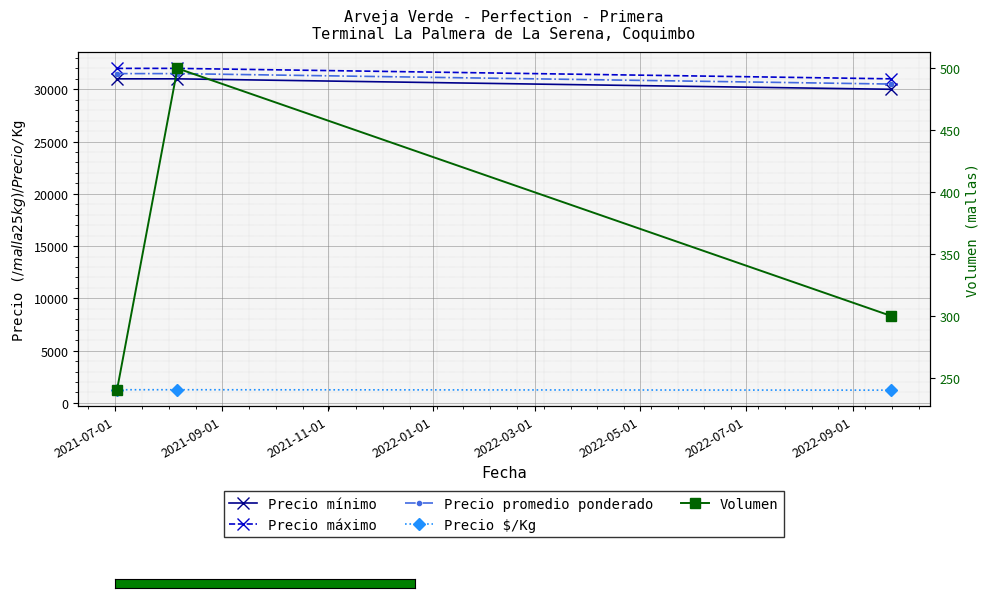

How many lines are shown in the chart?

5